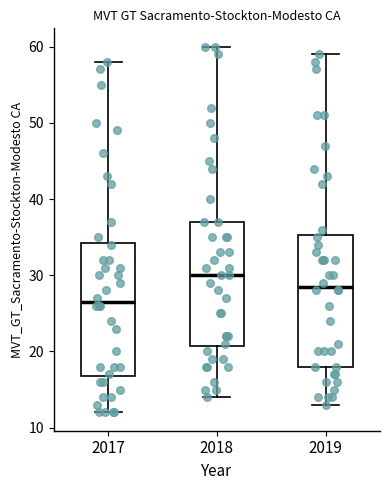

Reading left to right, transcribe this box plot: for each box, give where its median line is, the range the box spans, and where its two whiskers end, as read against the y-axis. The values are not printed on the chart, so give them approximately, as read against the axis.

2017: median 27, box 17 to 34, whiskers 12 to 58
2018: median 30, box 21 to 37, whiskers 14 to 60
2019: median 29, box 18 to 35, whiskers 13 to 59